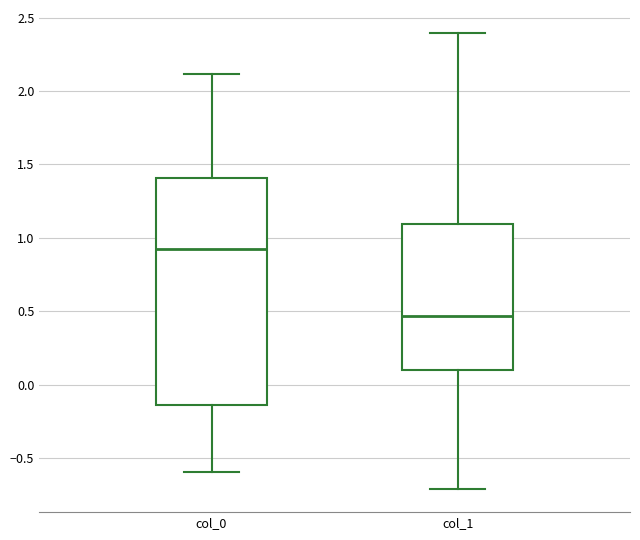

Where is the upper edge of the box for col_0 on the y-axis? The values are not printed on the chart, so give them approximately, as read against the axis.

1.40